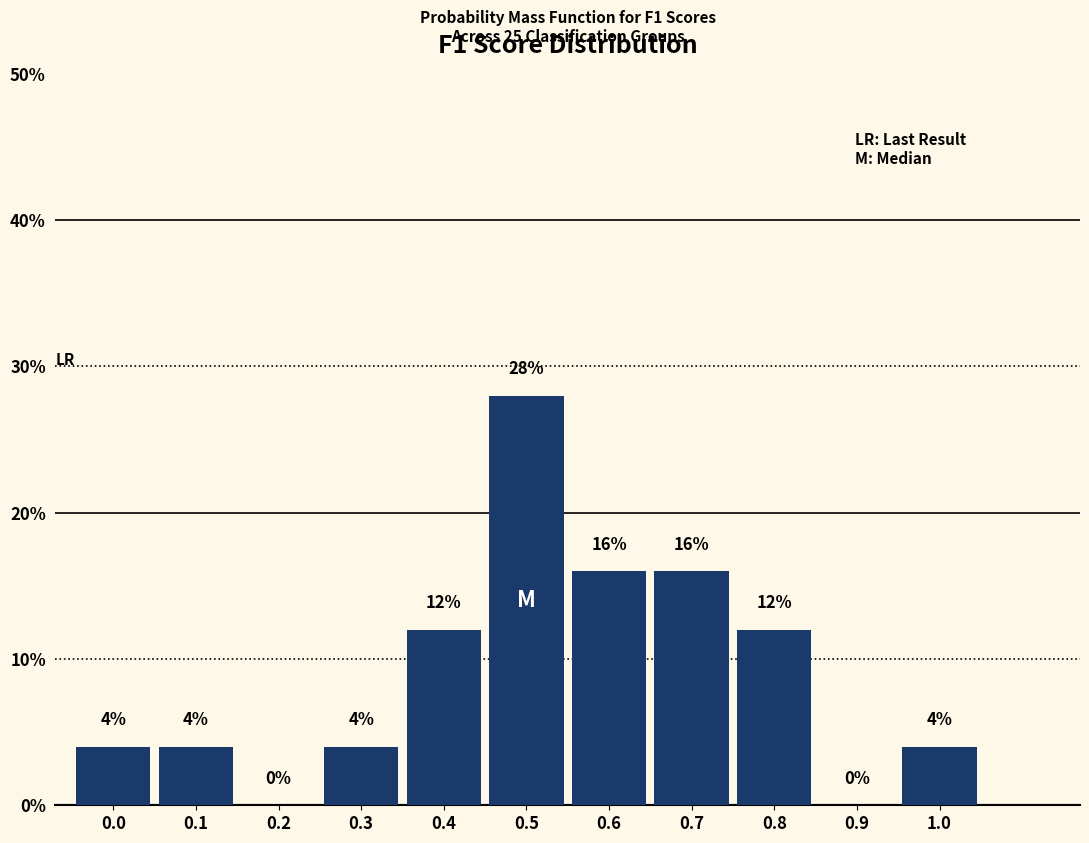

Reading left to right, list all the values displayed in this chart.

0.0=4.0	0.1=4.0	0.2=0.0	0.3=4.0	0.4=12.0	0.5=28.0	0.6=16.0	0.7=16.0	0.8=12.0	0.9=0.0	1.0=4.0